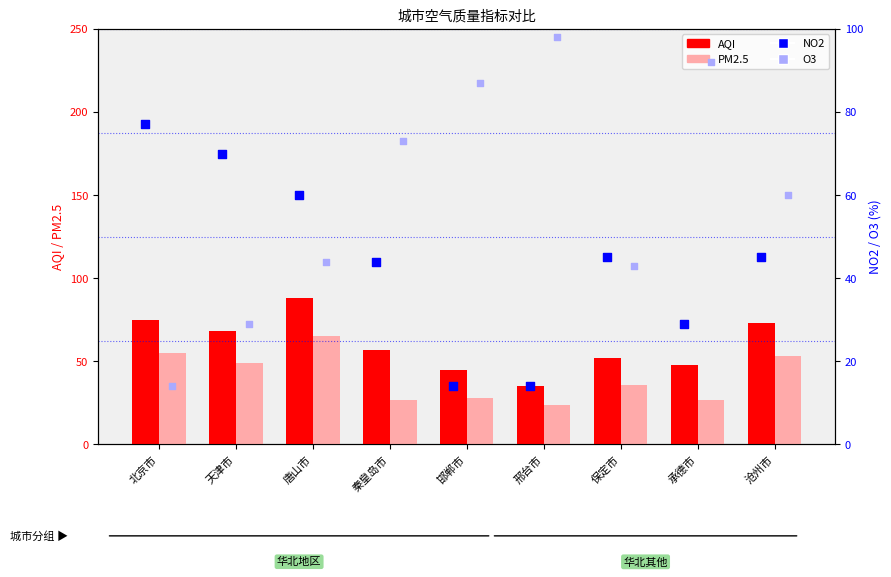

Which series has the largest total across all categories?

AQI